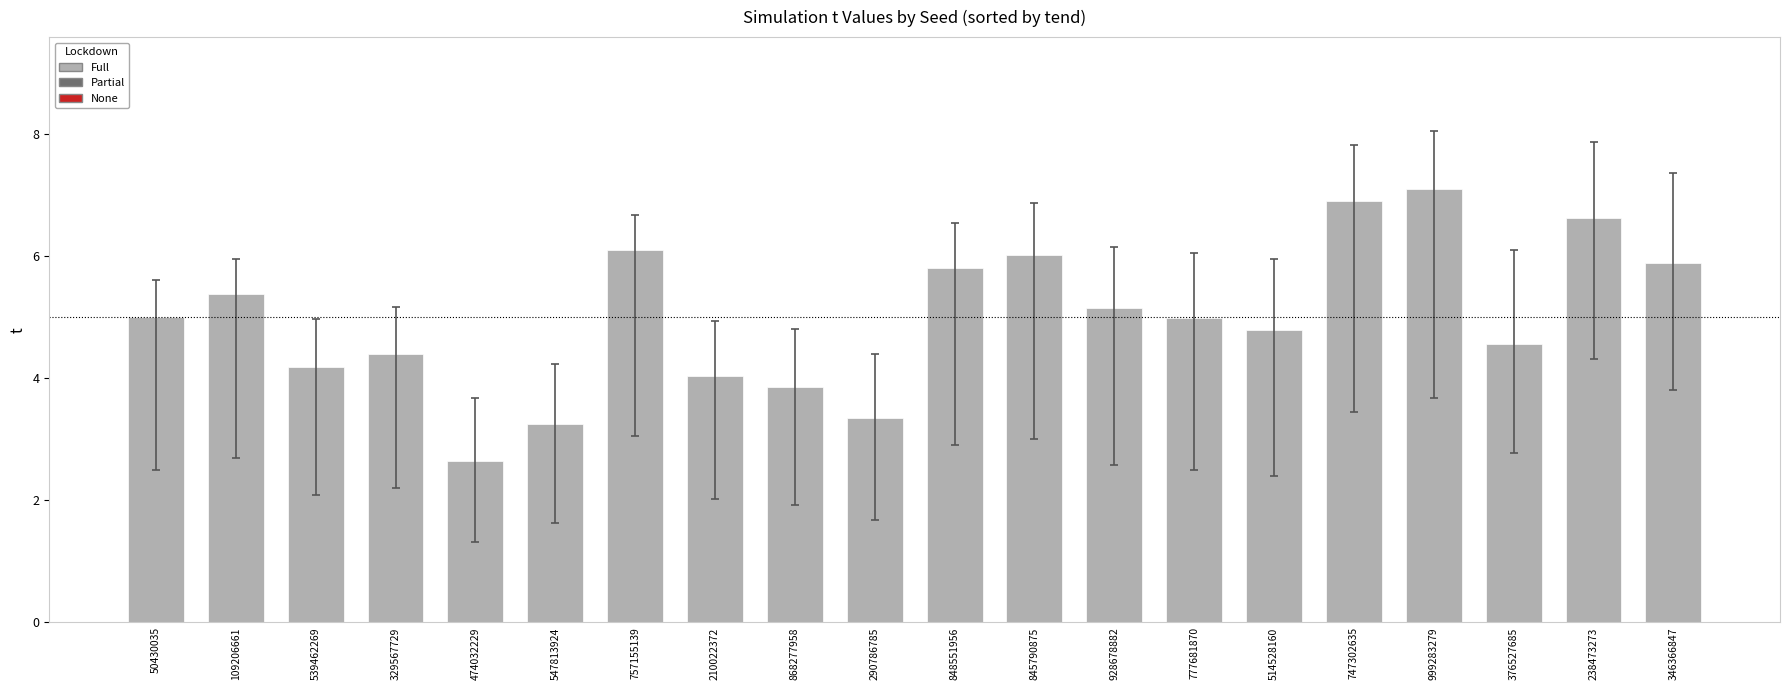

What is the difference between the maximum and minimum values?

4.5